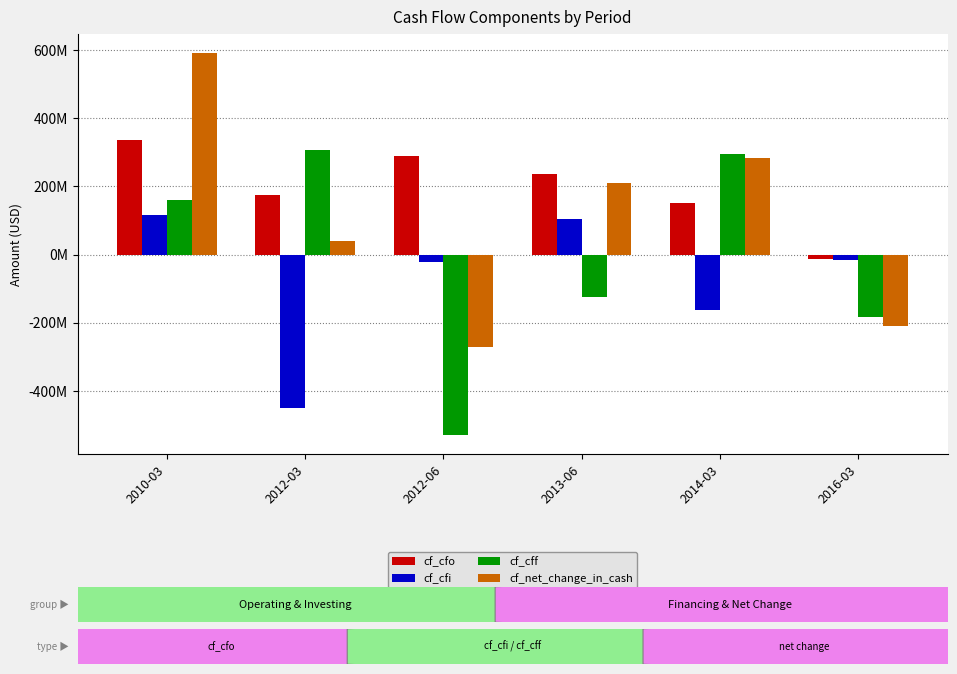

What is the total value across all series at 2012-06?

-532729000